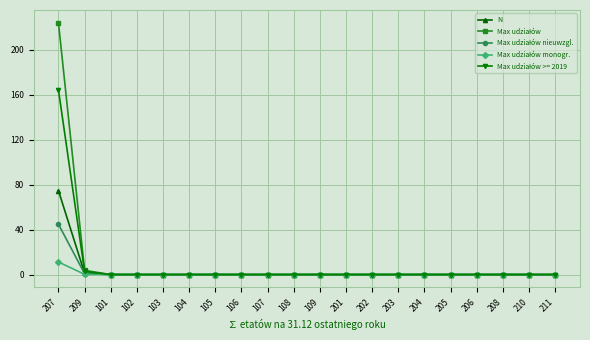

Is it true that N equals 32.2 at 108?

False